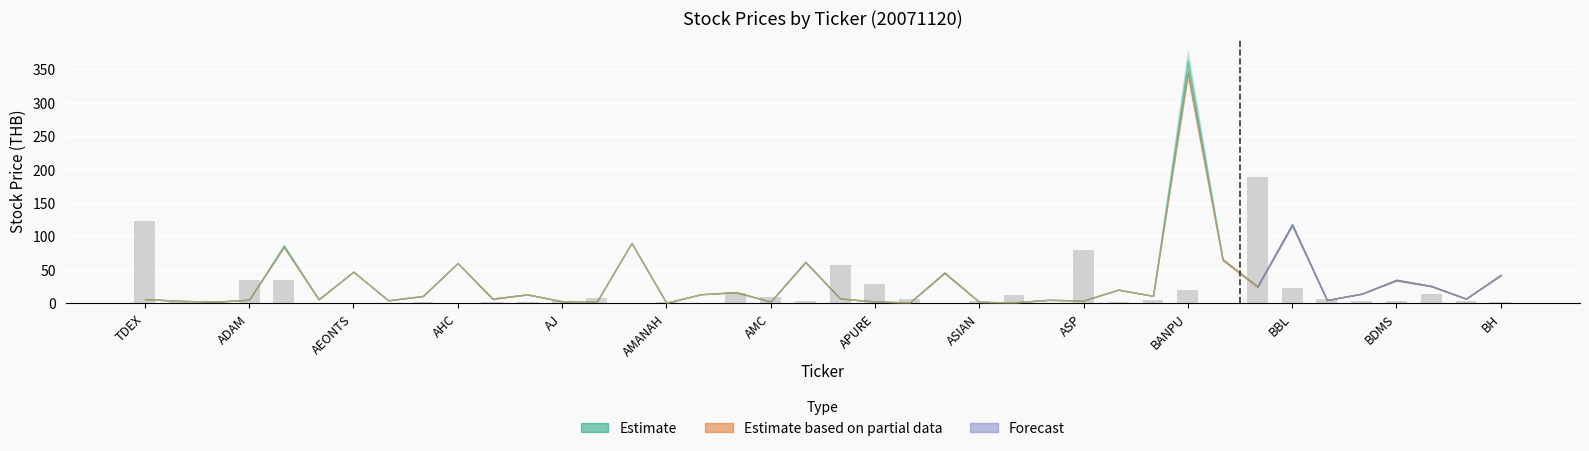

Count the number of data series in this chart.

1